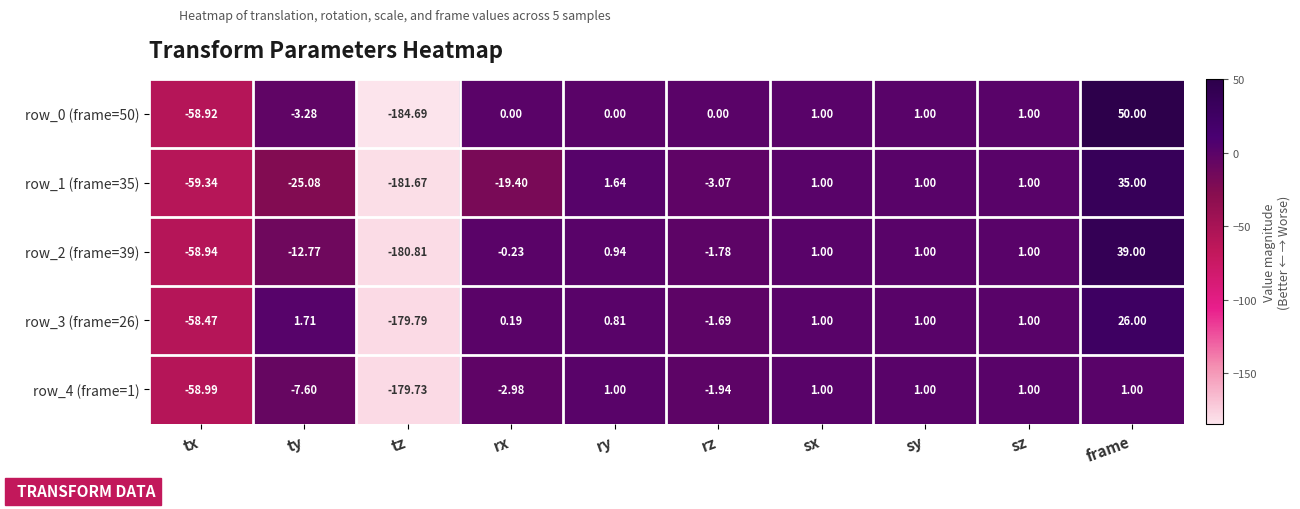

How many categories are shown in the chart?

10